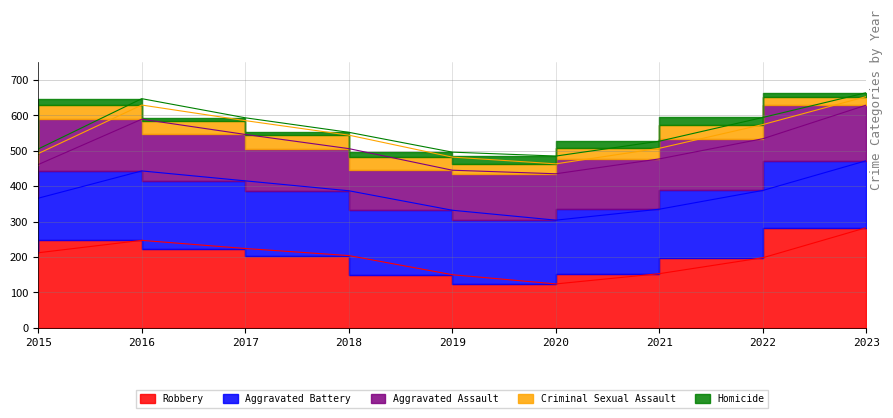

What is the difference between the highest and lowest values at 2020?

158